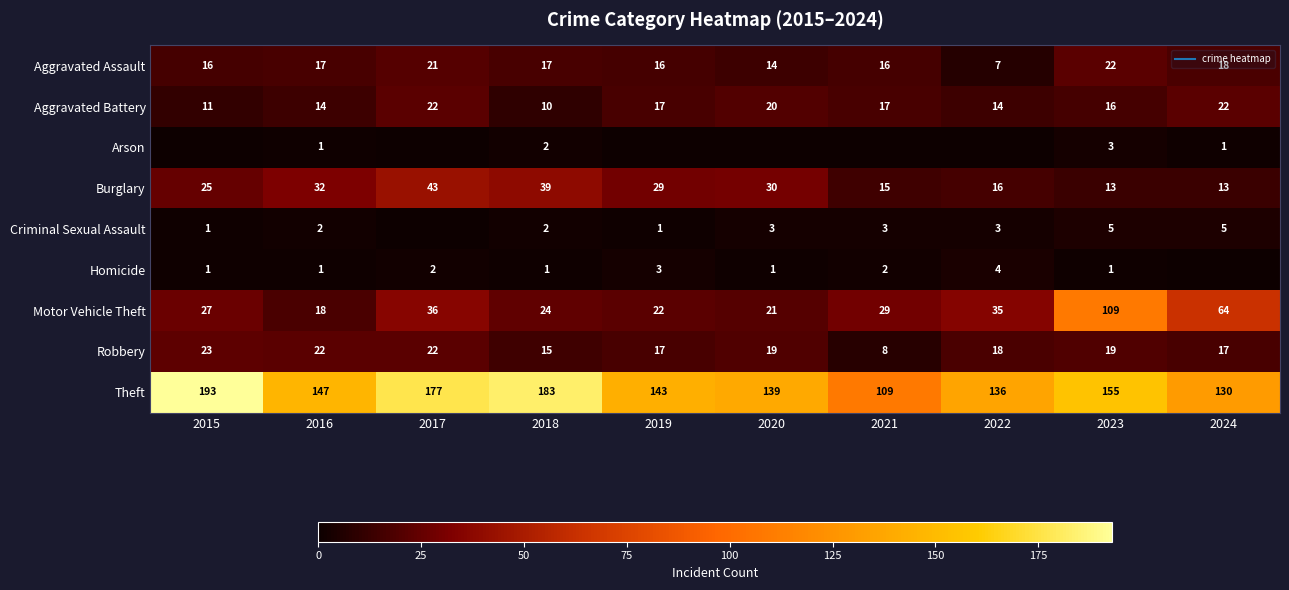

Which series has the largest total across all categories?

Theft